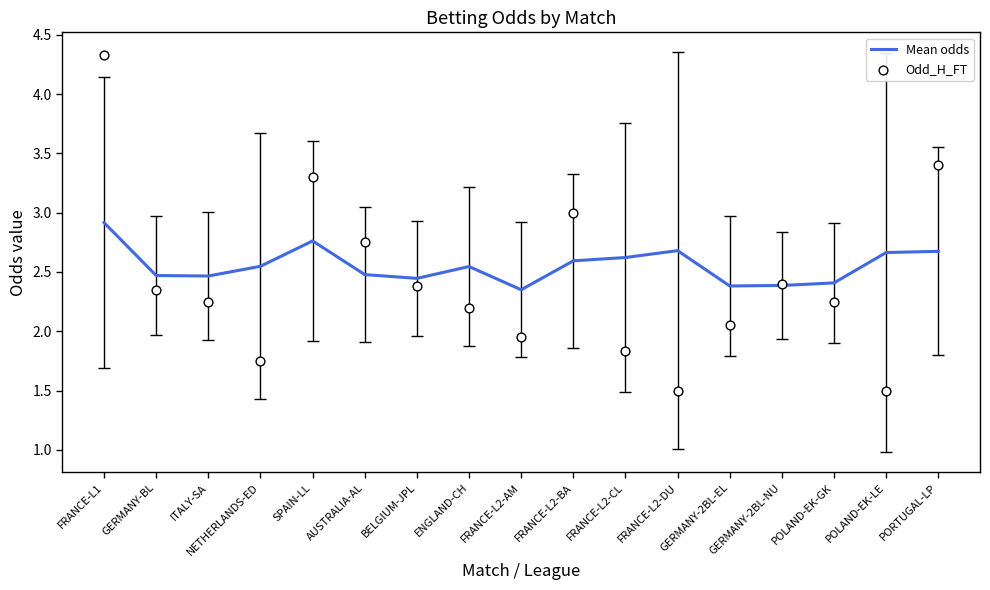

Which series has the largest total across all categories?

Mean odds